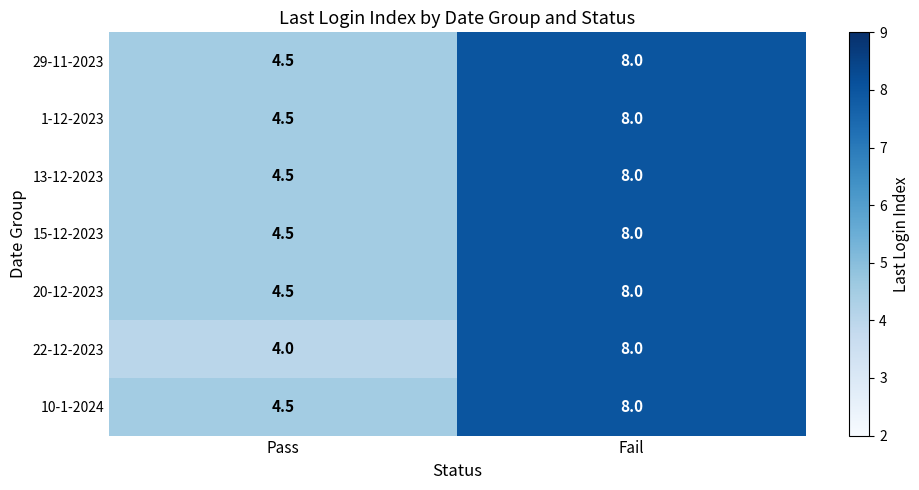

What is the maximum value shown in the chart?

8.0